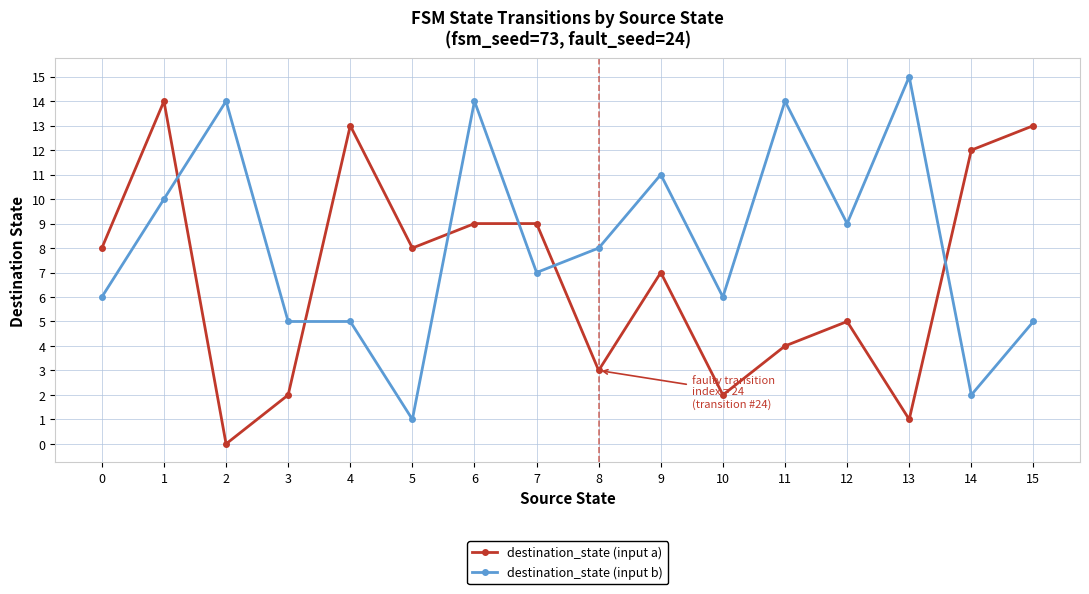

Where does the destination_state (input b) series first go above 8?

1